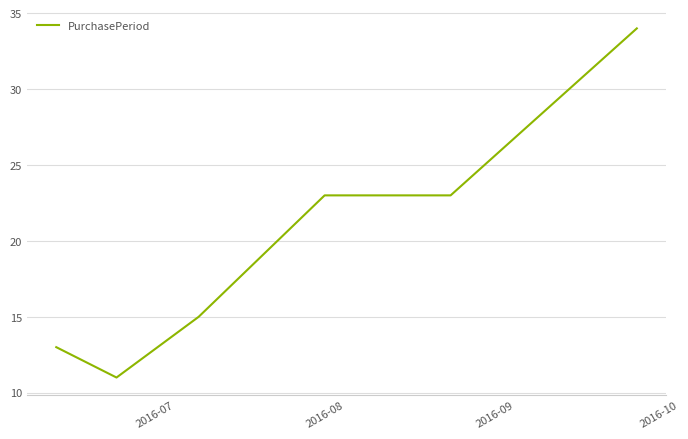

What is the average value?

20